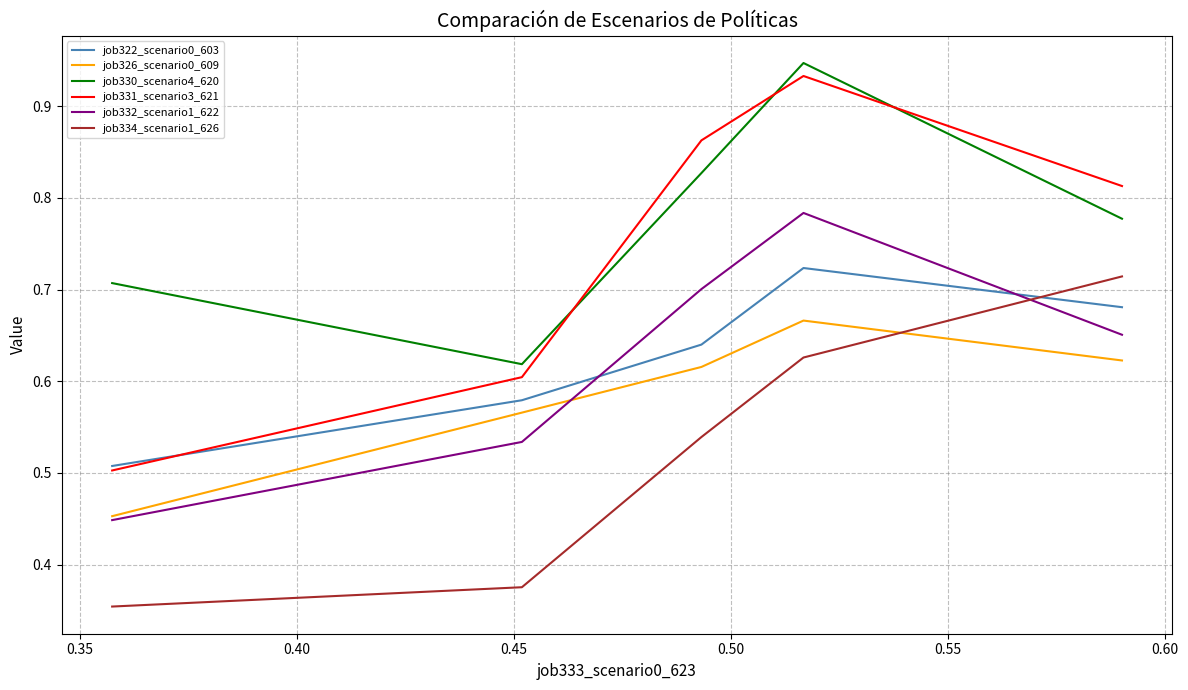

Which series has the largest total across all categories?

job330_scenario4_620